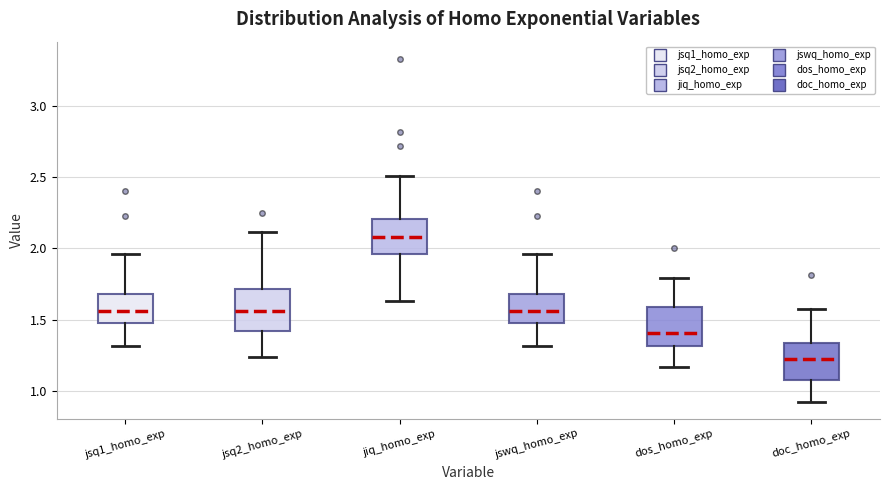

Where does the lower whisker of the box for jswq_homo_exp end on the y-axis? The values are not printed on the chart, so give them approximately, as read against the axis.

1.30